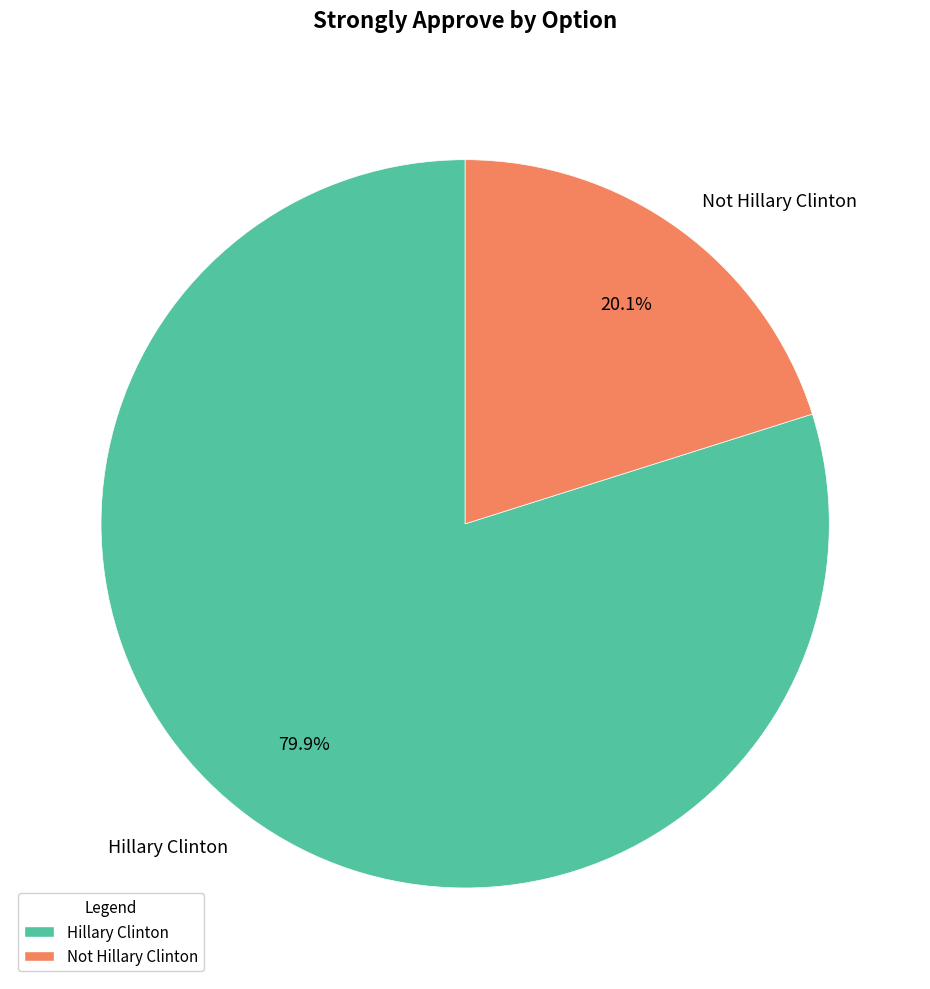

Which slice is the smallest?

Not Hillary Clinton